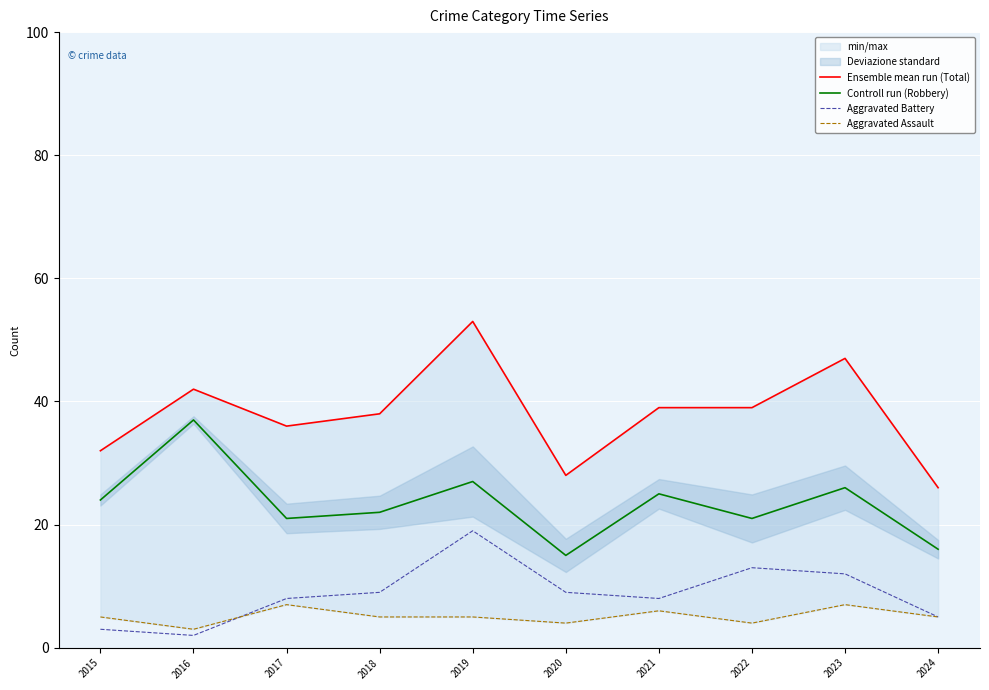

Reading left to right, transcribe all the data shown in this chart.

Ensemble mean run (Total): 32	42	36	38	53	28	39	39	47	26
Controll run (Robbery): 24	37	21	22	27	15	25	21	26	16
Aggravated Battery: 3	2	8	9	19	9	8	13	12	5
Aggravated Assault: 5	3	7	5	5	4	6	4	7	5